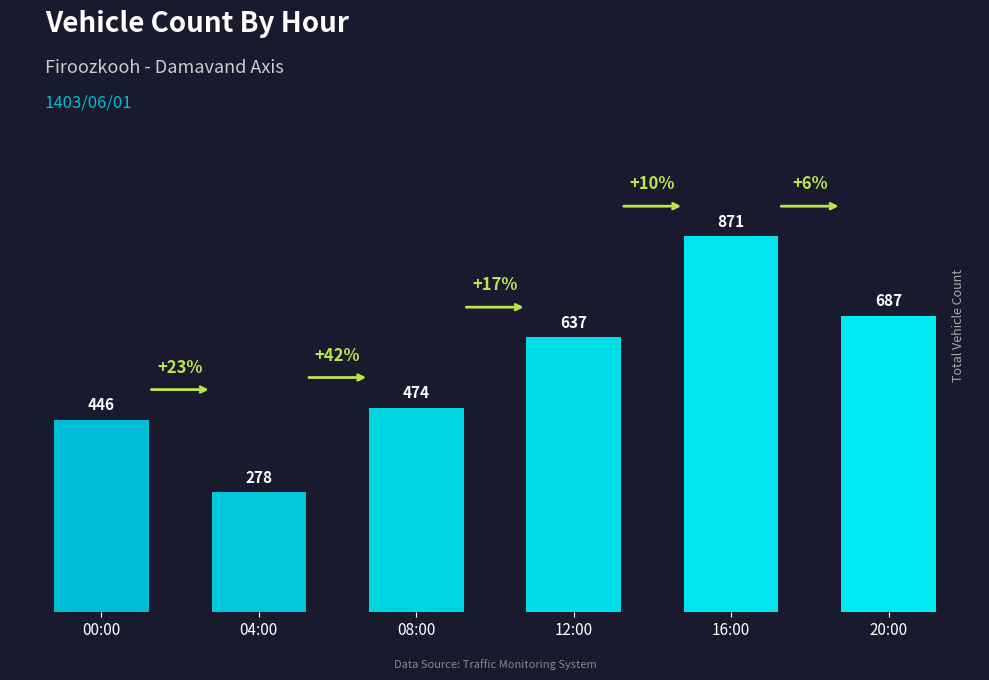

What is the label of the 1st bar from the right?

20:00